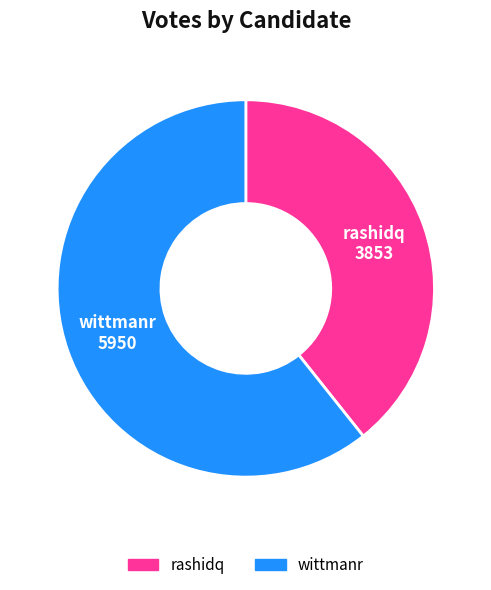

Is rashidq the majority of the pie?

No